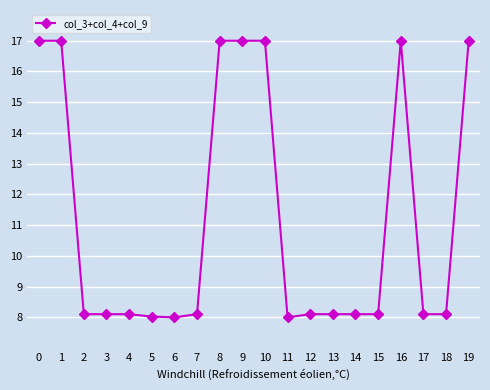

What is the value of the 13th point from the left?

8.1